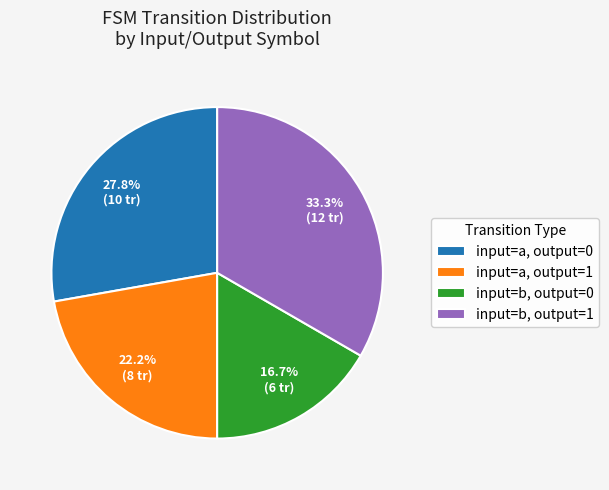

How much of the chart is everything except input=a, output=1?

77.8%